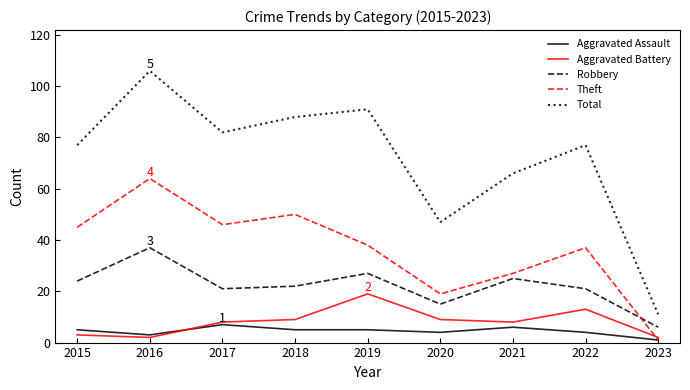

Reading left to right, transcribe all the data shown in this chart.

Aggravated Assault: 5	3	7	5	5	4	6	4	1
Aggravated Battery: 3	2	8	9	19	9	8	13	2
Robbery: 24	37	21	22	27	15	25	21	6
Theft: 45	64	46	50	38	19	27	37	1
Total: 77	106	82	88	91	47	66	77	11